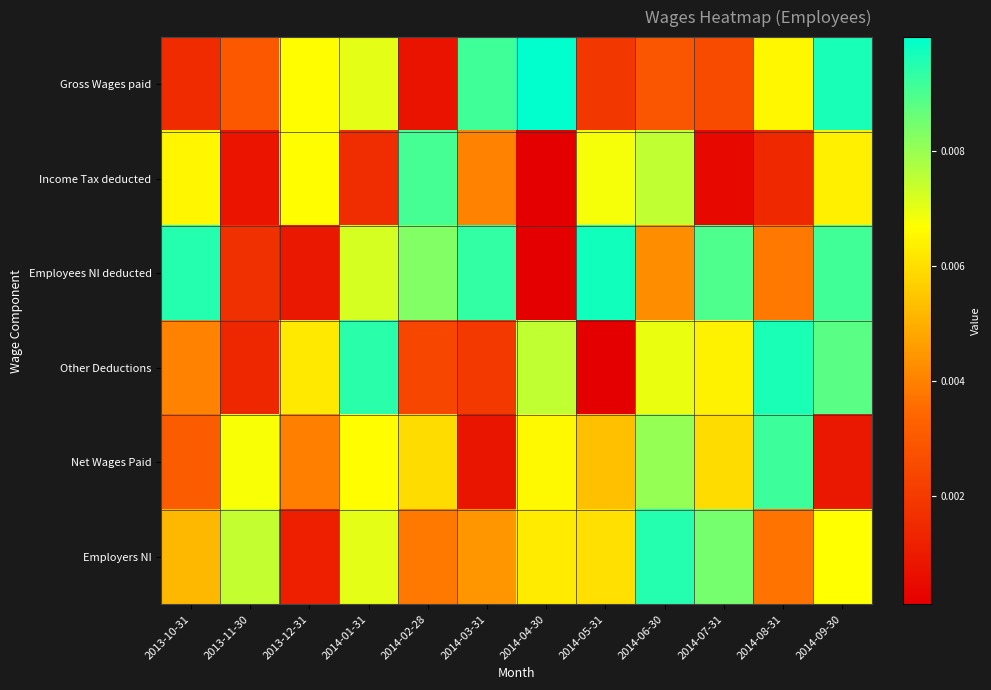

At how many categories does at least one series exceed 0?

12